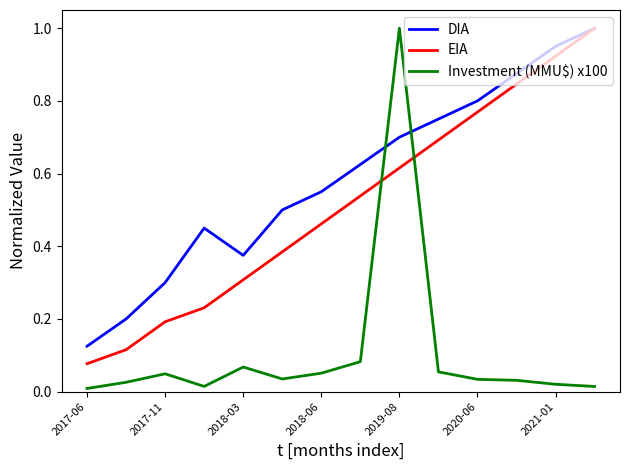

What is the greatest value displayed?

1.0